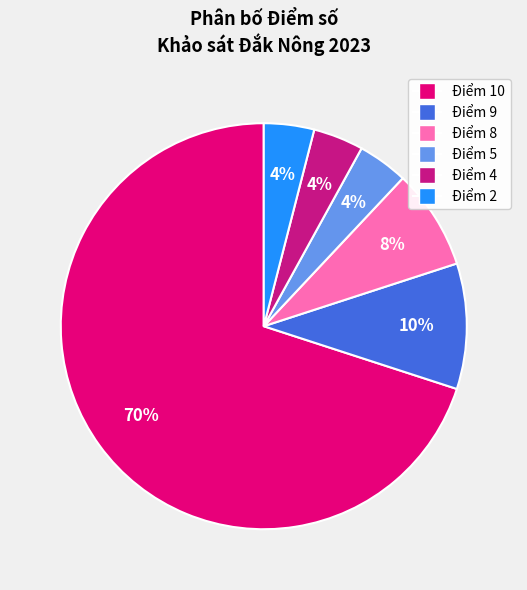

What is the largest slice in the pie chart?

Điểm 10